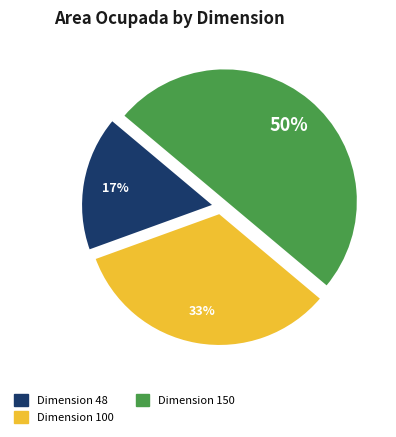

To the nearest percent, what is the difference between the largest and smallest slice percentages?

33%